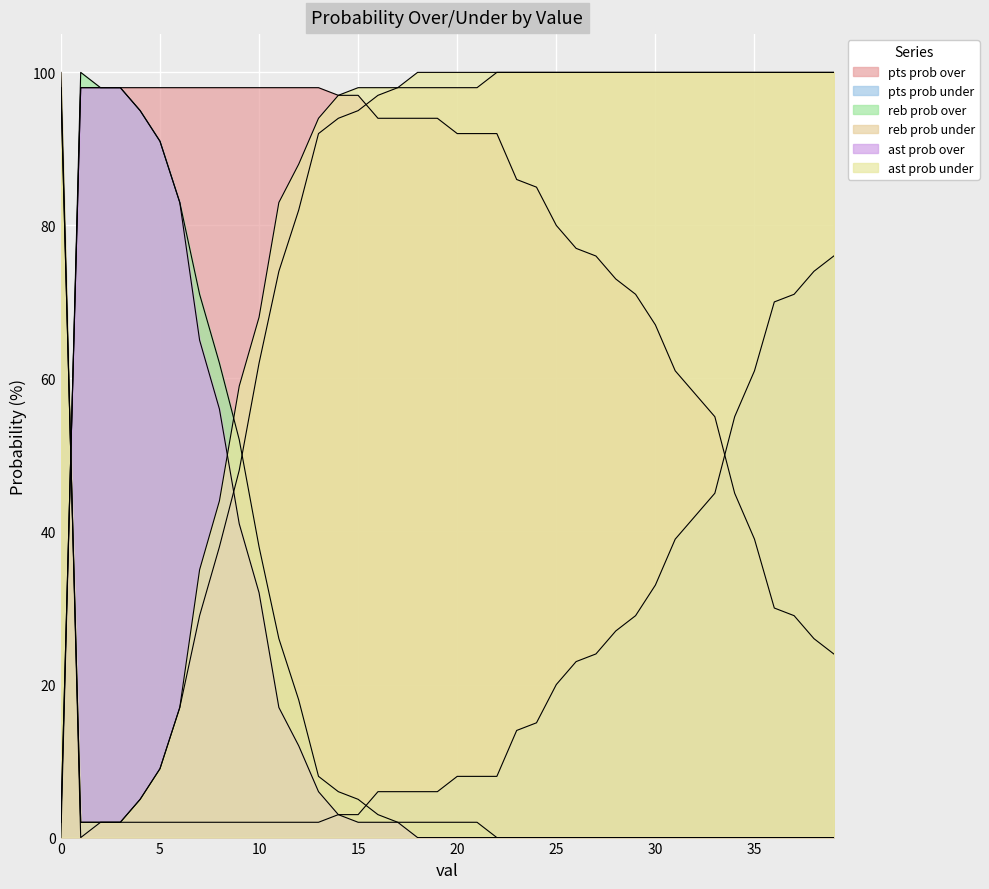

Reading left to right, extract all data points from this chart.

pts prob over: 0=2	1=98	2=98	3=98	4=98	5=98	6=98	7=98	8=98	9=98	10=98	11=98	12=98	13=98	14=97	15=97	16=94	17=94	18=94	19=94	20=92	21=92	22=92	23=86	24=85	25=80	26=77	27=76	28=73	29=71	30=67	31=61	32=58	33=55	34=45	35=39	36=30	37=29	38=26	39=24
pts prob under: 0=98	1=2	2=2	3=2	4=2	5=2	6=2	7=2	8=2	9=2	10=2	11=2	12=2	13=2	14=3	15=3	16=6	17=6	18=6	19=6	20=8	21=8	22=8	23=14	24=15	25=20	26=23	27=24	28=27	29=29	30=33	31=39	32=42	33=45	34=55	35=61	36=70	37=71	38=74	39=76
reb prob over: 0=0	1=100	2=98	3=98	4=95	5=91	6=83	7=71	8=62	9=52	10=38	11=26	12=18	13=8	14=6	15=5	16=3	17=2	18=2	19=2	20=2	21=2	22=0	23=0	24=0	25=0	26=0	27=0	28=0	29=0	30=0	31=0	32=0	33=0	34=0	35=0	36=0	37=0	38=0	39=0
reb prob under: 0=100	1=0	2=2	3=2	4=5	5=9	6=17	7=29	8=38	9=48	10=62	11=74	12=82	13=92	14=94	15=95	16=97	17=98	18=98	19=98	20=98	21=98	22=100	23=100	24=100	25=100	26=100	27=100	28=100	29=100	30=100	31=100	32=100	33=100	34=100	35=100	36=100	37=100	38=100	39=100
ast prob over: 0=98	1=2	2=2	3=2	4=5	5=9	6=17	7=35	8=44	9=59	10=68	11=83	12=88	13=94	14=97	15=98	16=98	17=98	18=100	19=100	20=100	21=100	22=100	23=100	24=100	25=100	26=100	27=100	28=100	29=100	30=100	31=100	32=100	33=100	34=100	35=100	36=100	37=100	38=100	39=100
ast prob under: 0=2	1=98	2=98	3=98	4=95	5=91	6=83	7=65	8=56	9=41	10=32	11=17	12=12	13=6	14=3	15=2	16=2	17=2	18=0	19=0	20=0	21=0	22=0	23=0	24=0	25=0	26=0	27=0	28=0	29=0	30=0	31=0	32=0	33=0	34=0	35=0	36=0	37=0	38=0	39=0